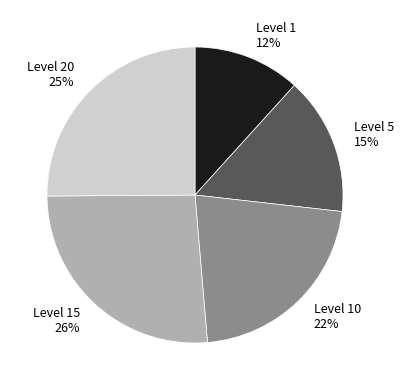

How many slices are in this pie chart?

5